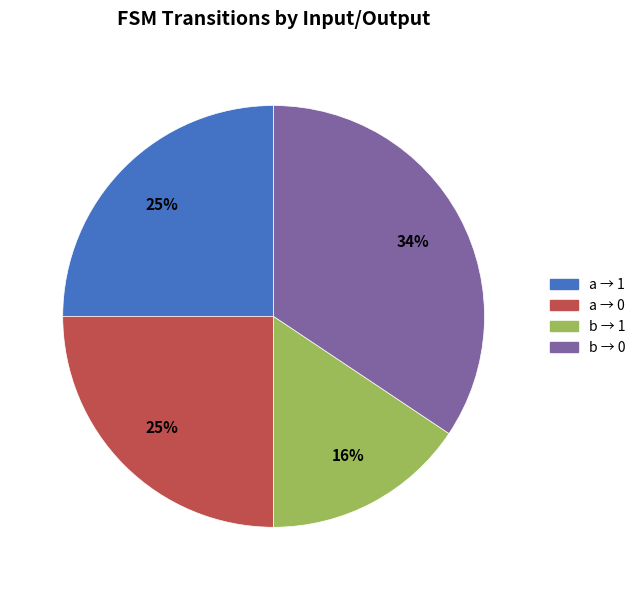

Is there any slice that represents more than half of the pie?

No